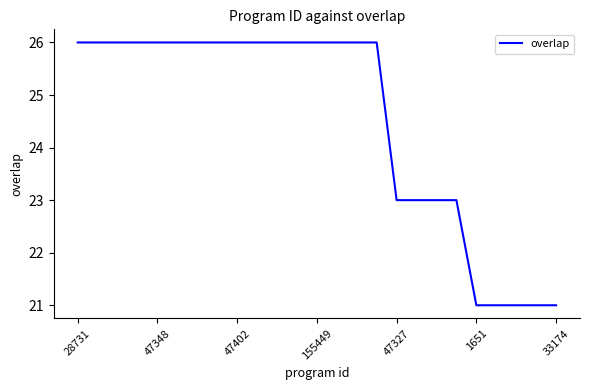

Reading right to left, transcribe all the data shown in this chart.

21	21	21	21	21	23	23	23	23	26	26	26	26	26	26	26	26	26	26	26	26	26	26	26	26